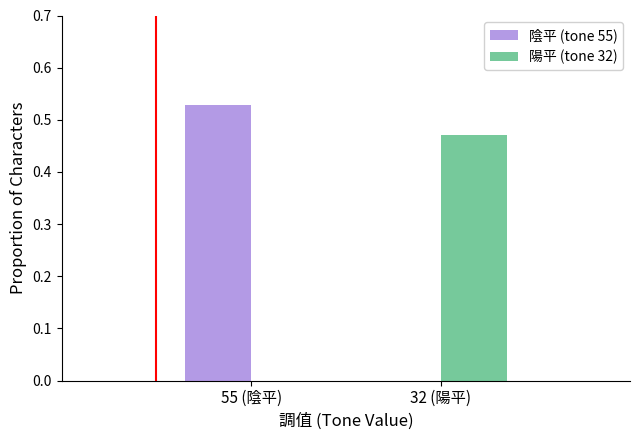

Between 55 (陰平) and 32 (陽平), which series saw the biggest shift?

陰平 (tone 55)